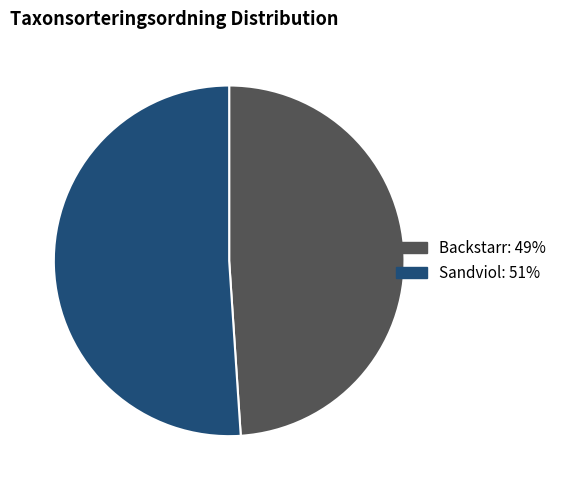

True or false: Sandviol accounts for 63% of the total.

False